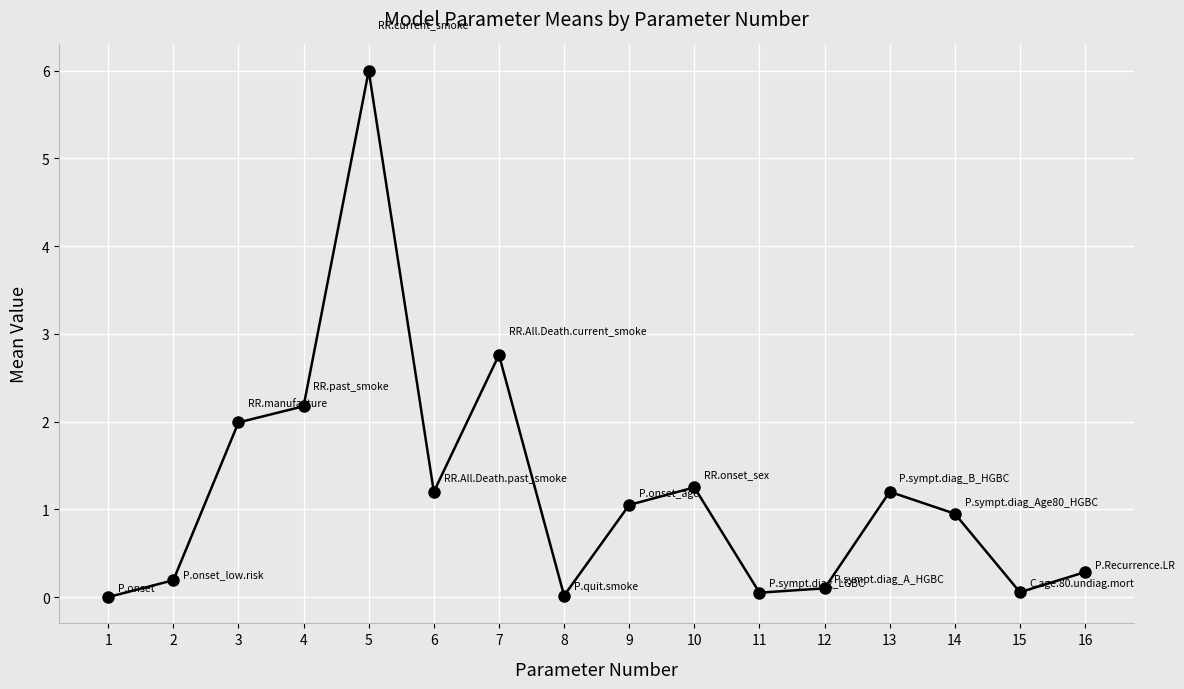

At which category does the data reach its first local peak?

5